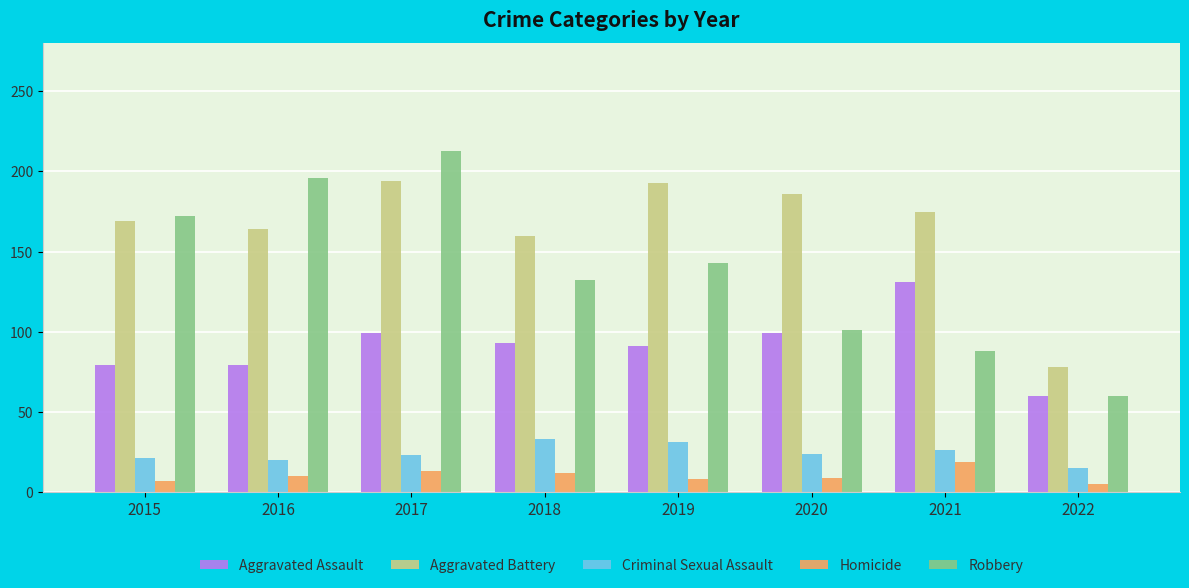

Which series has the largest total across all categories?

Aggravated Battery